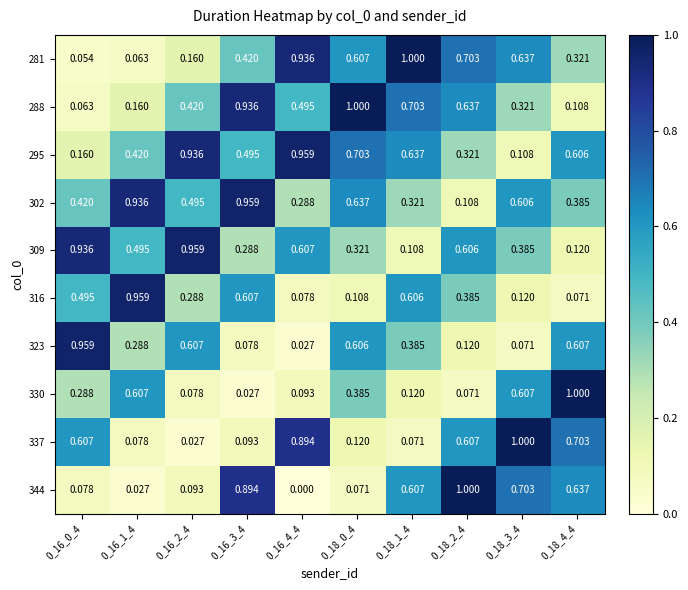

Is the value of 295 at 0_16_4_4 greater than the value of 302 at 0_18_3_4?

Yes